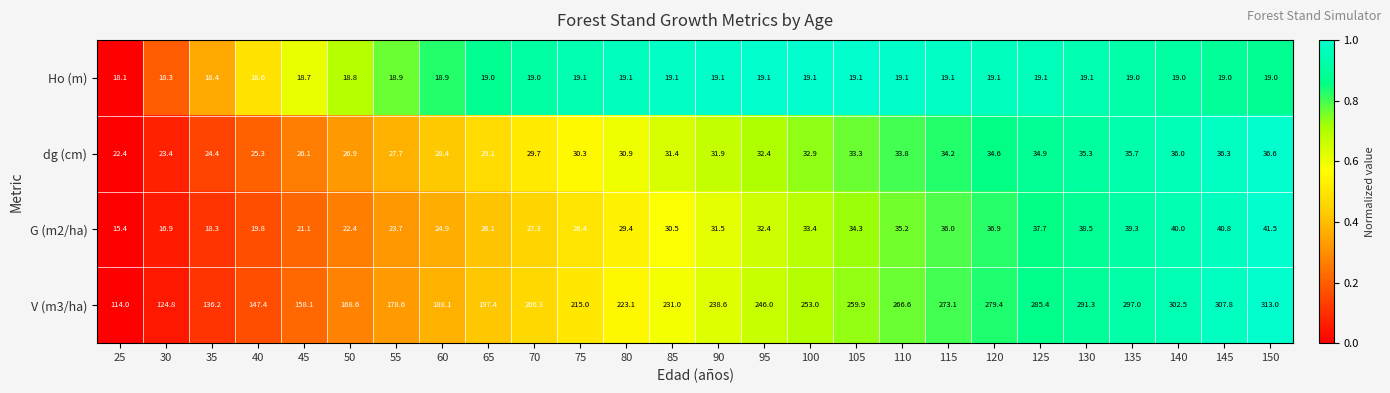

What is the difference between the maximum and second lowest values in the V (m3/ha) series?

188.2